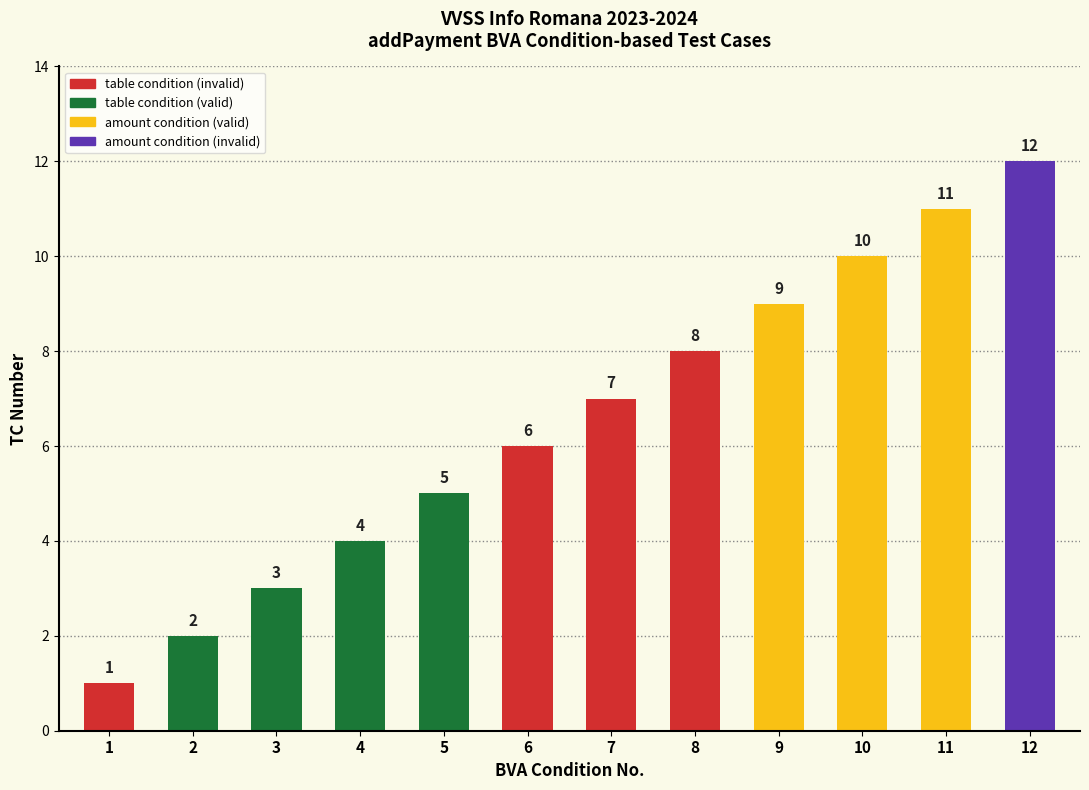

Reading left to right, what are all the values shown in this chart?

1=1	2=2	3=3	4=4	5=5	6=6	7=7	8=8	9=9	10=10	11=11	12=12